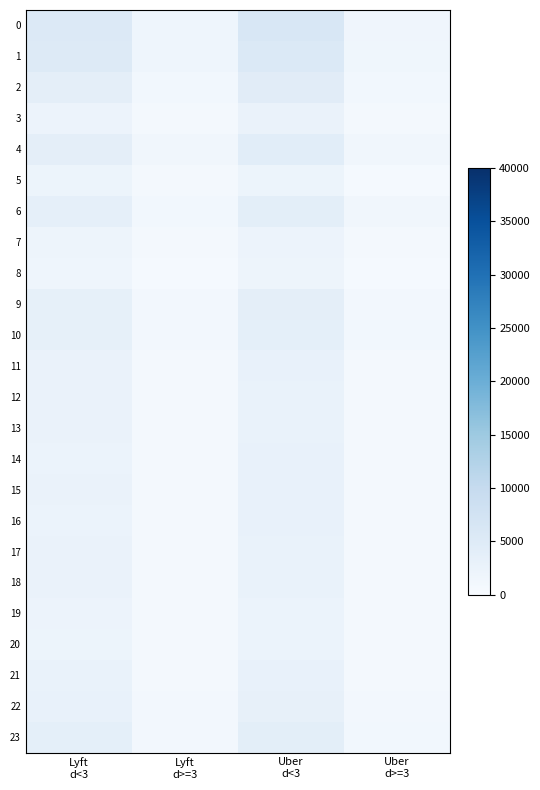

What is the spread (max minus min) of values at Lyft
d<3?

3688